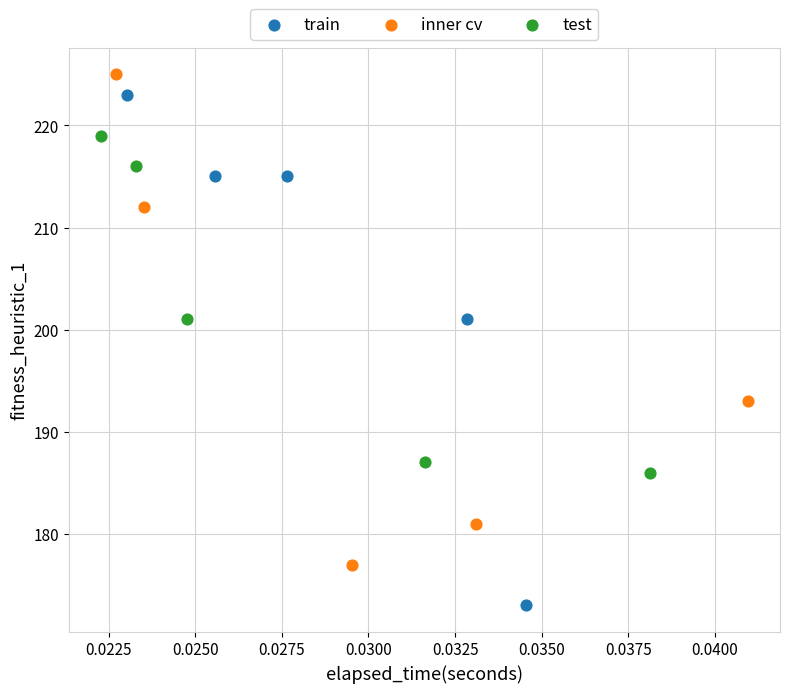

Which series reaches the maximum Y coordinate?

inner cv